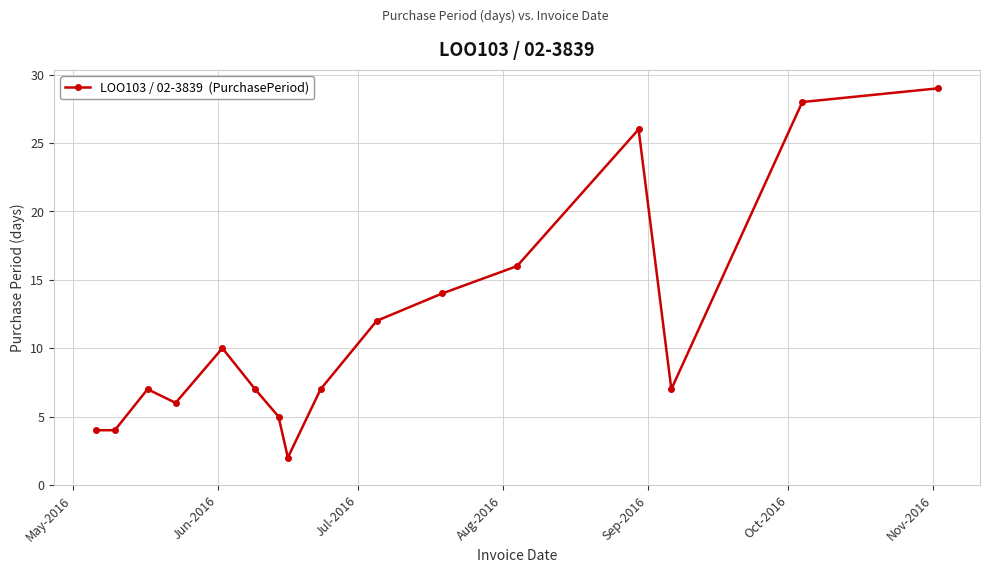

What is the greatest value displayed?

29